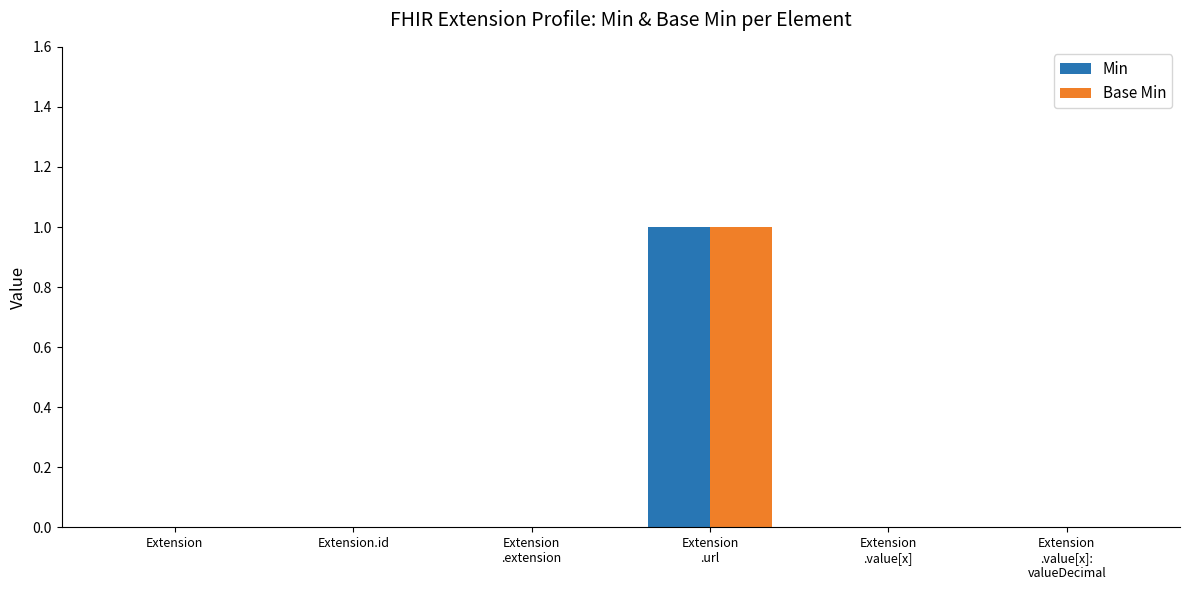

The Min series shows 0 at Extension.id. True or false?

True